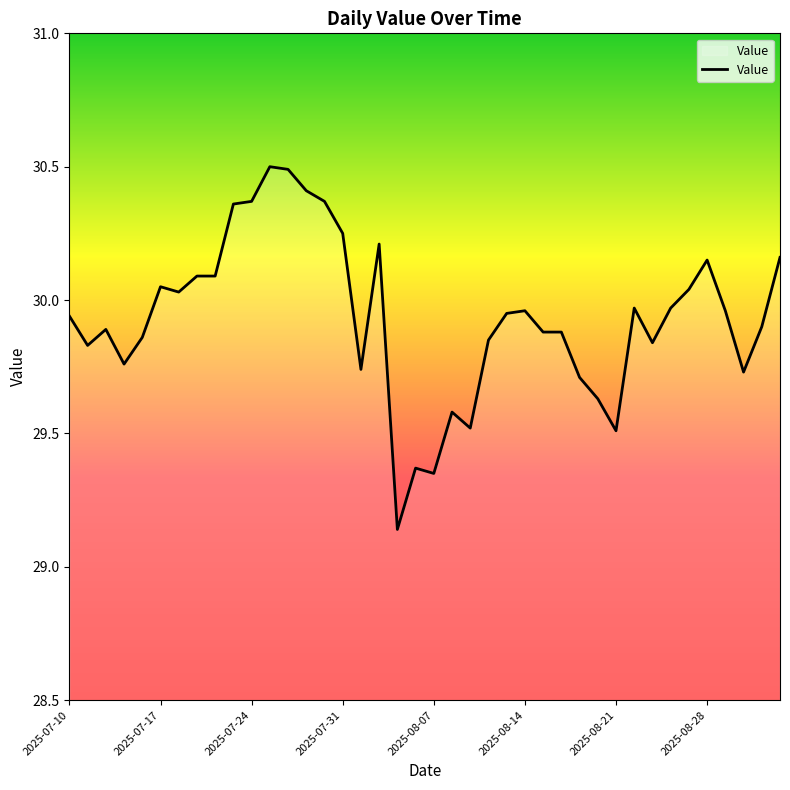

What is the greatest value displayed?

30.5